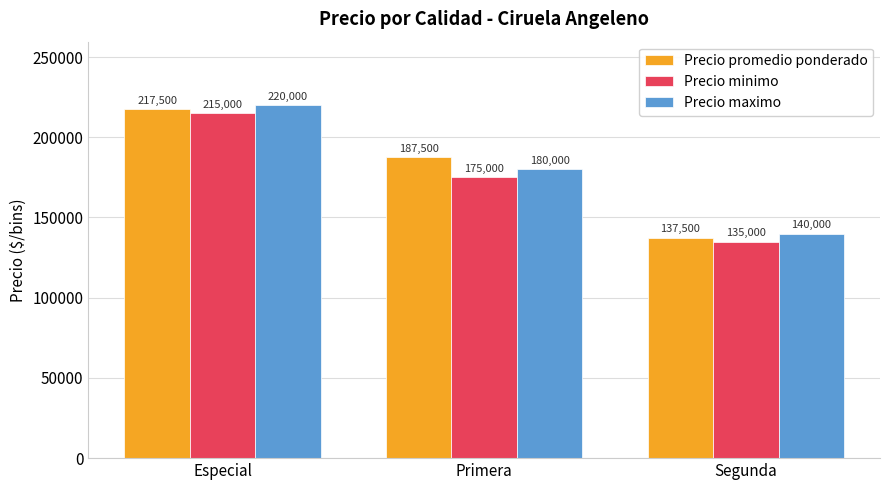

What is the value of the Precio minimo bar at the 3rd from the left?

135000